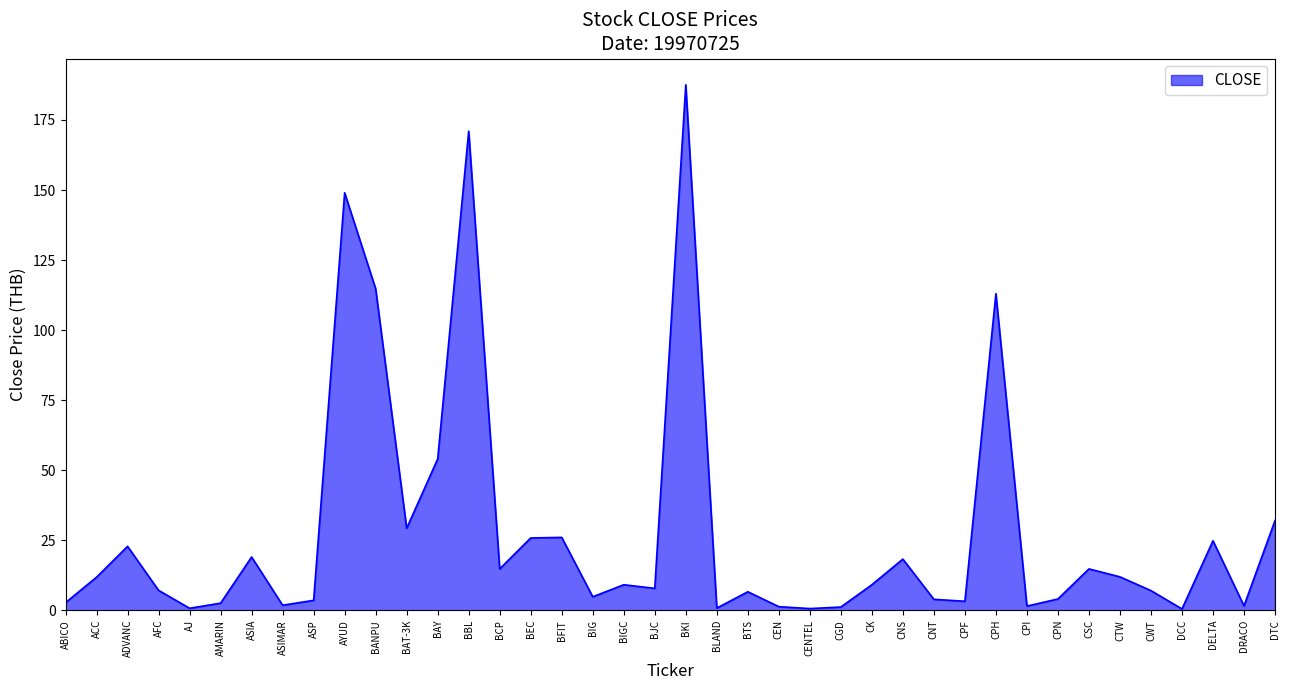

Which has a higher value, CPH or DELTA?

CPH